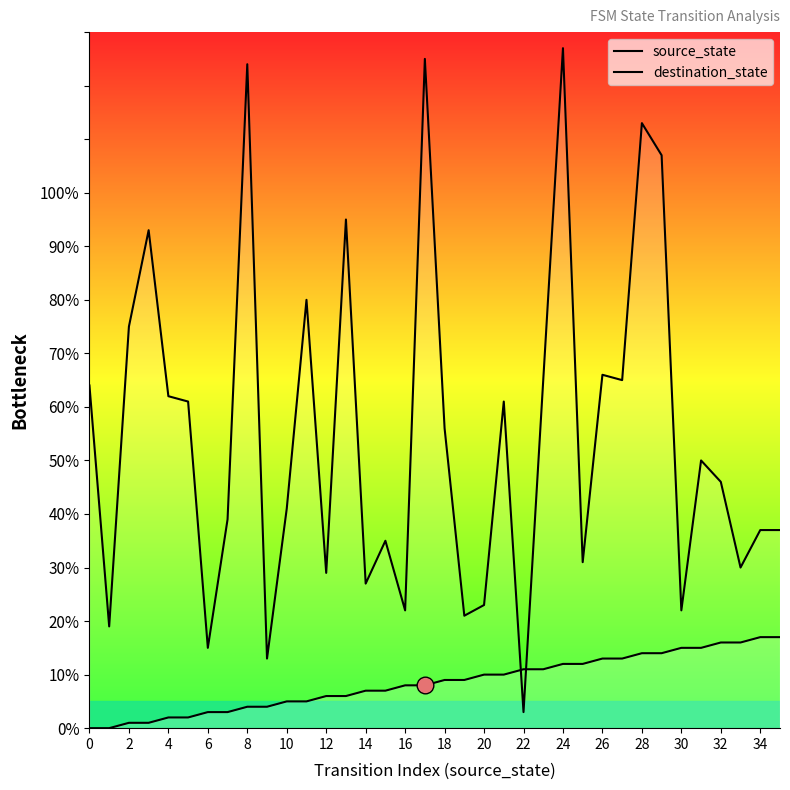

Where do source_state and destination_state first cross each other?

21 and 22